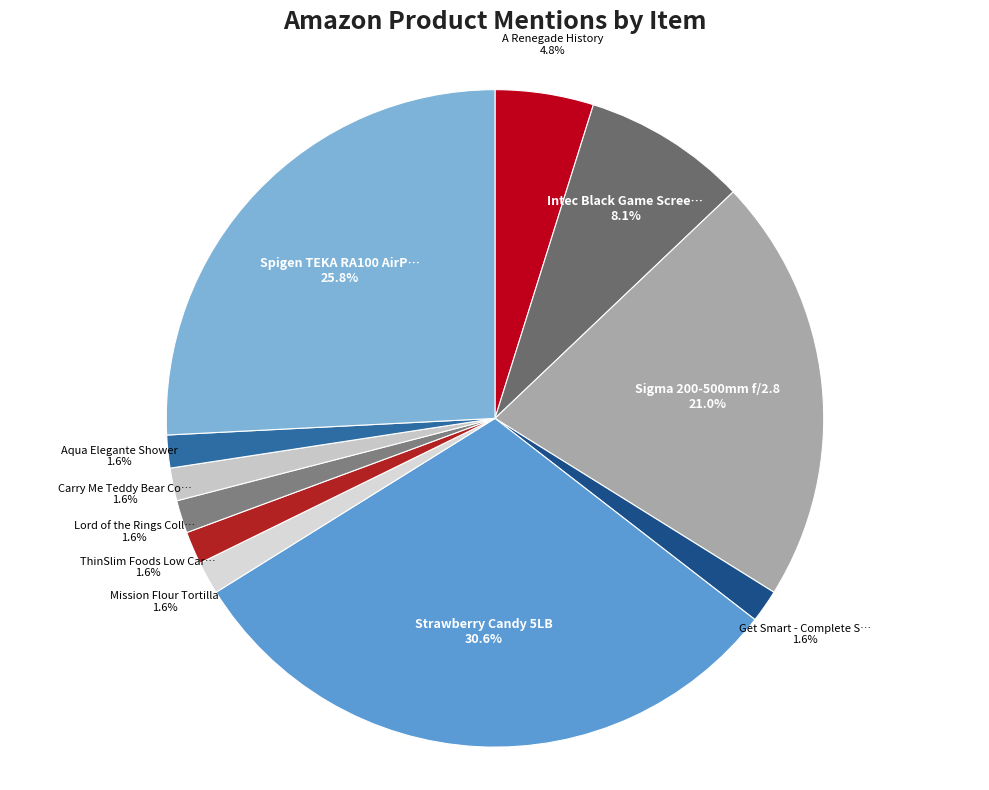

What is the largest slice in the pie chart?

Strawberry Candy 5LB